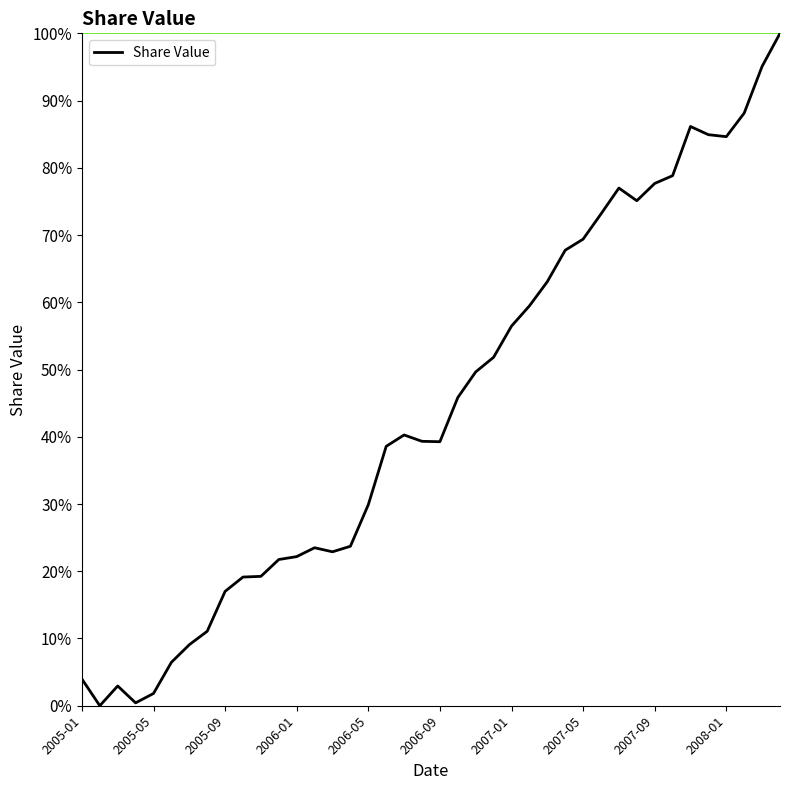

What is the maximum value shown in the chart?

100.0